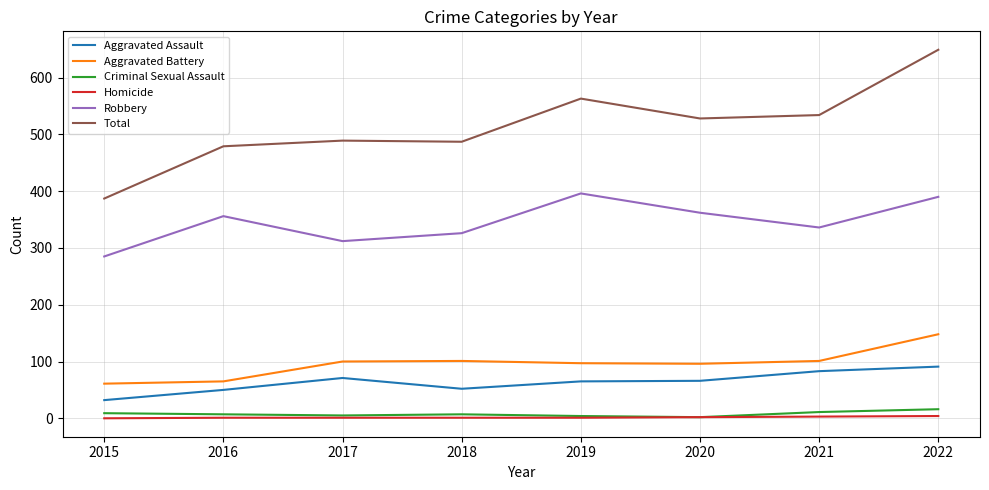

Which category has the highest value across all series?

2022